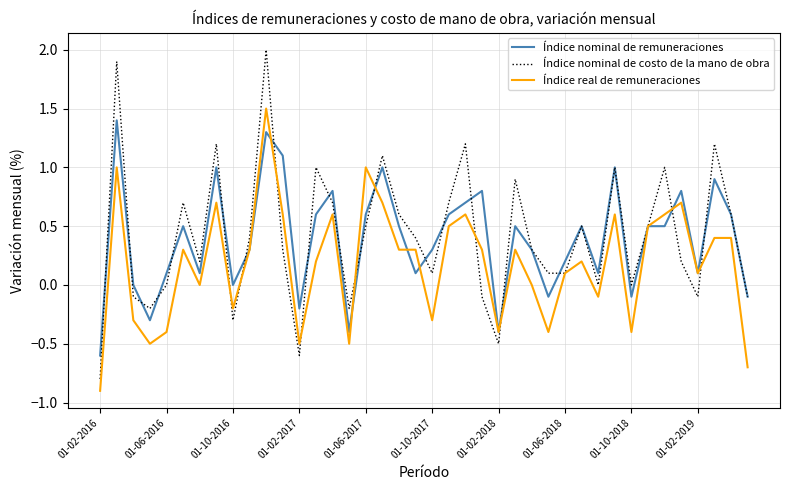

What is the maximum value for Índice nominal de costo de la mano de obra?

2.0